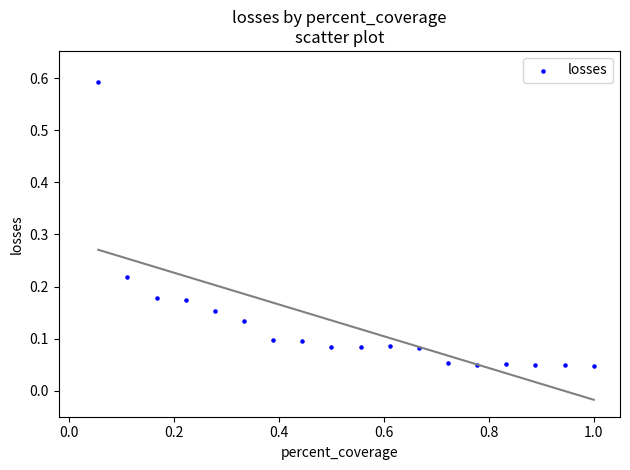

What is the range of X values (max minus min)?

0.9